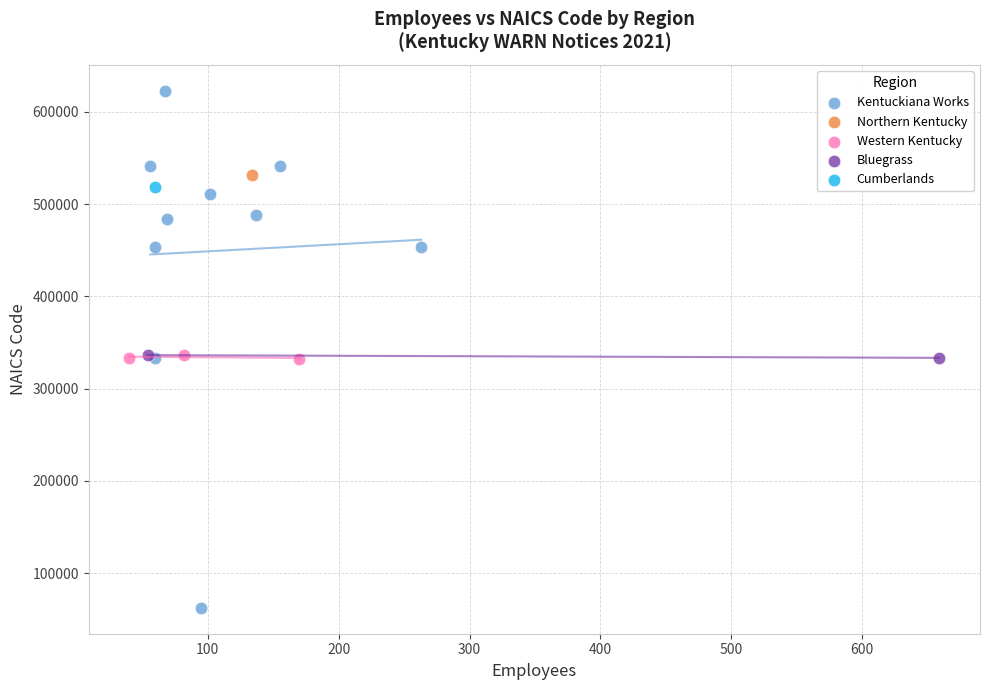

What are all the series names shown in the legend?

Kentuckiana Works, Northern Kentucky, Western Kentucky, Bluegrass, Cumberlands